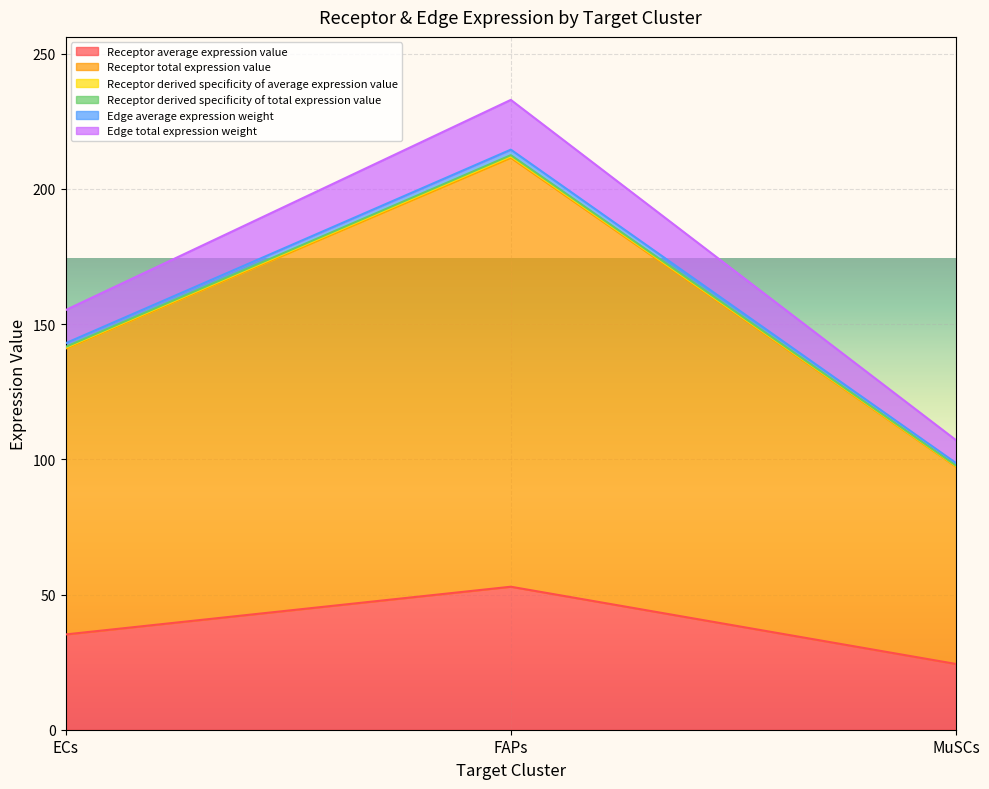

What is the label of the 2nd point from the right?

FAPs